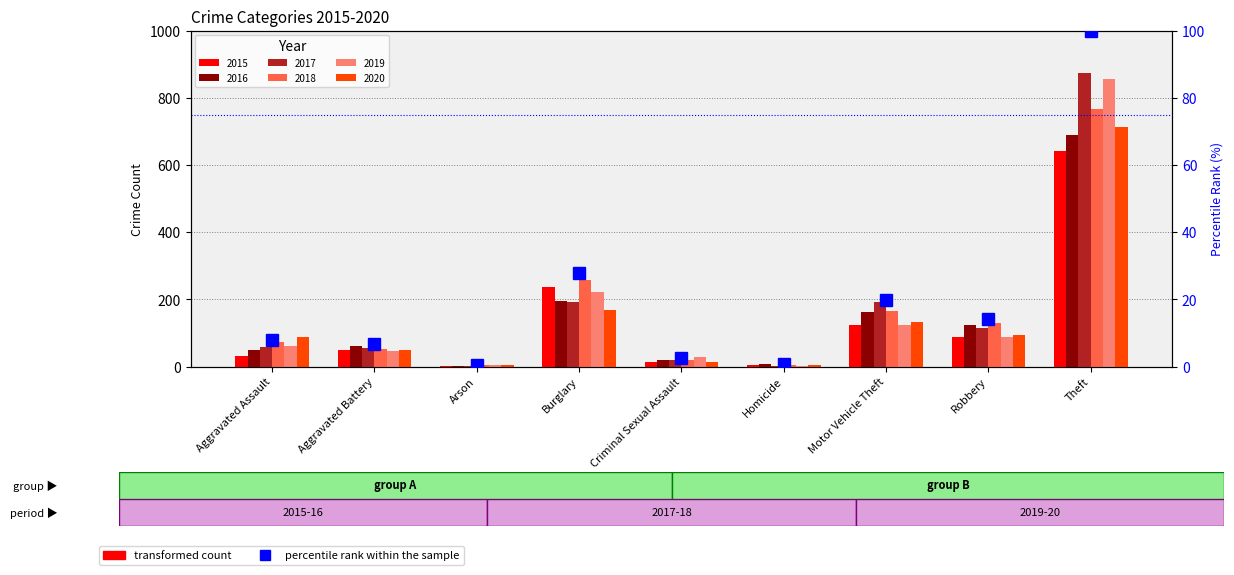

List the labels in order of value, smallest first.

Arson, Homicide, Criminal Sexual Assault, Aggravated Battery, Aggravated Assault, Robbery, Motor Vehicle Theft, Burglary, Theft